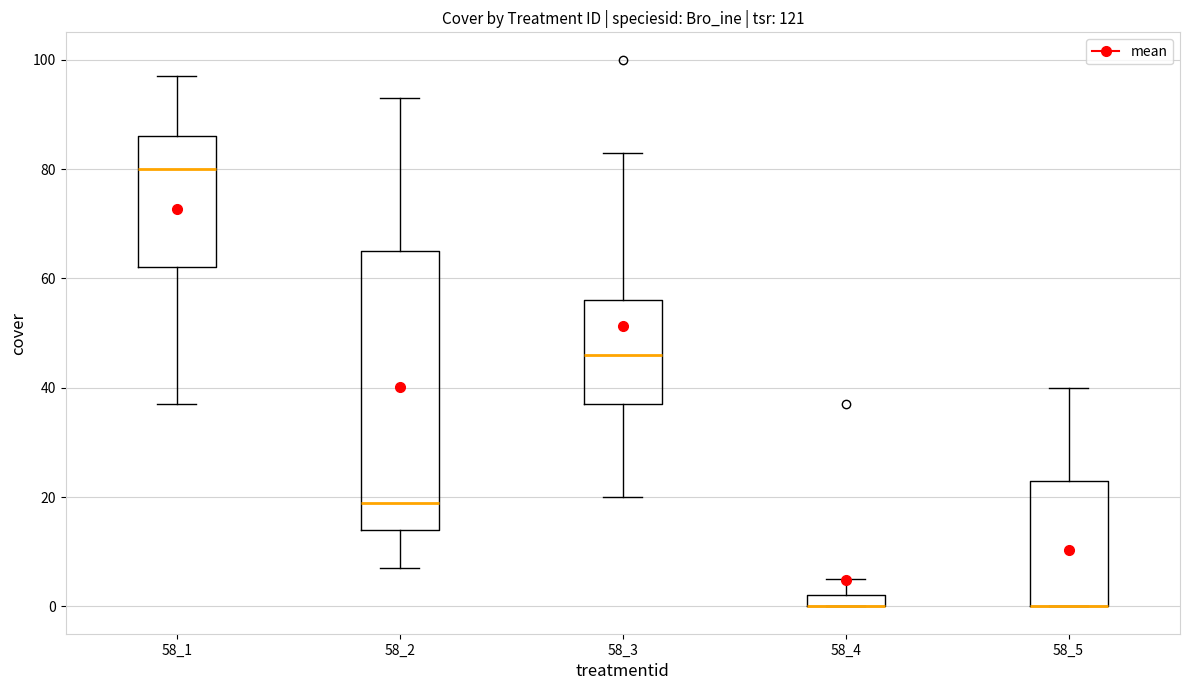

Comparing the boxes themselves (not the whiskers), which one is the tallest?

58_2